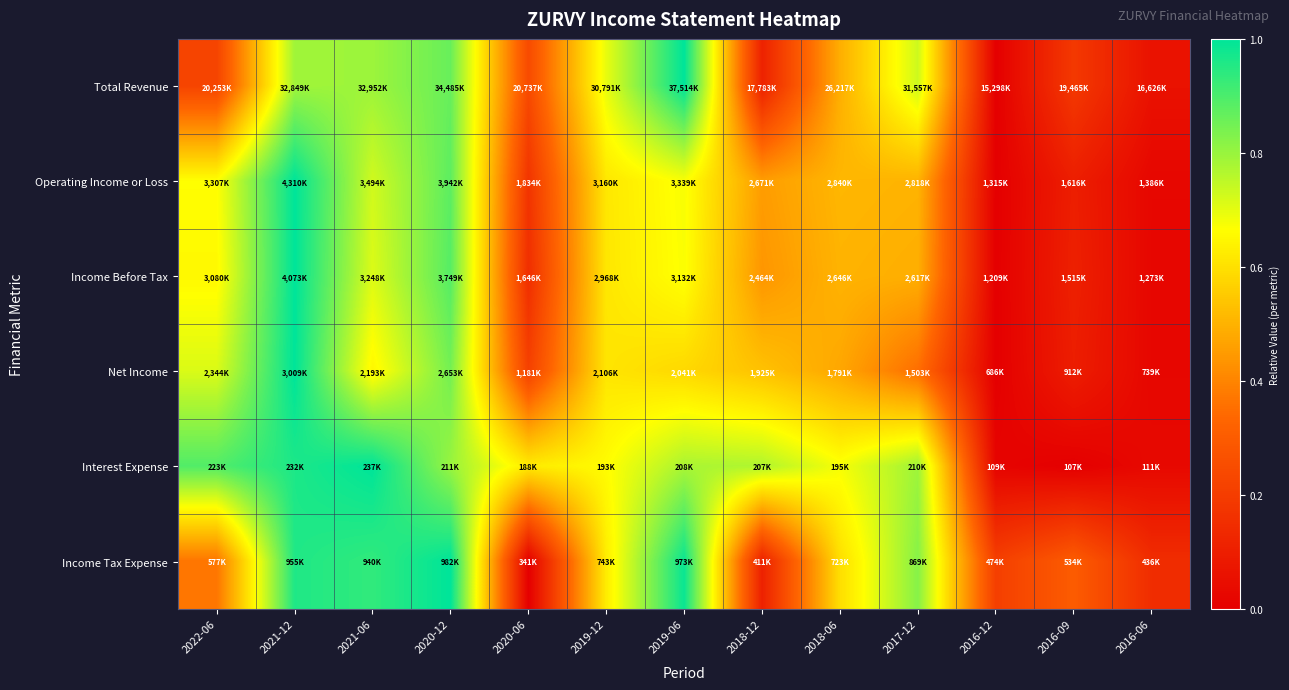

Between 2019-06 and 2018-12, which series saw the biggest shift?

Total Revenue